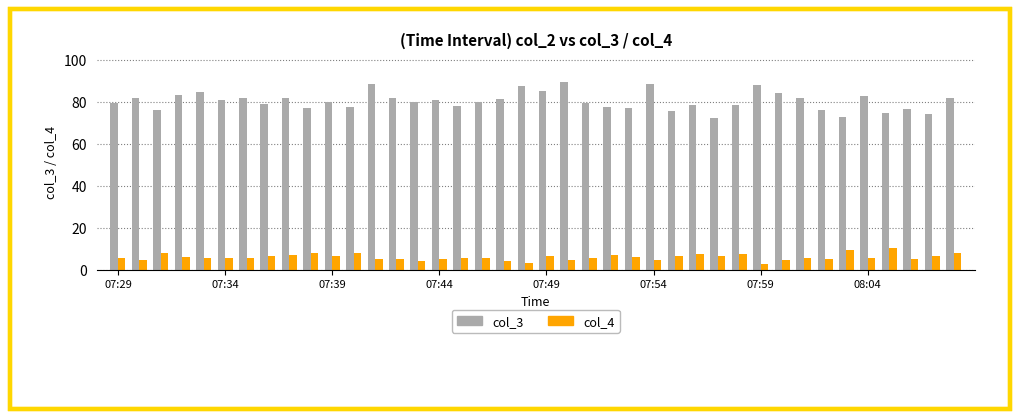

List the series in order of their peak value, highest first.

col_3, col_4